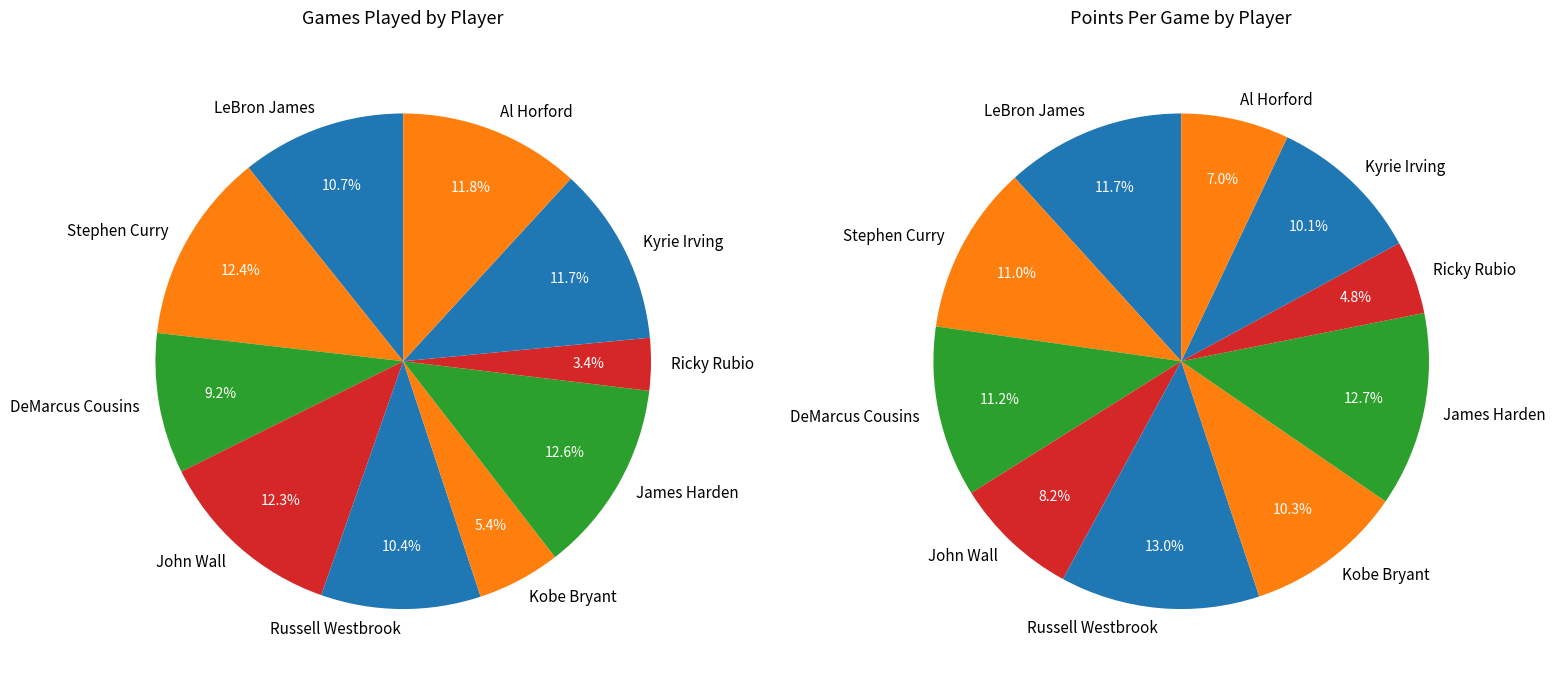

The 5 slice represents 10% of the pie. True or false?

True